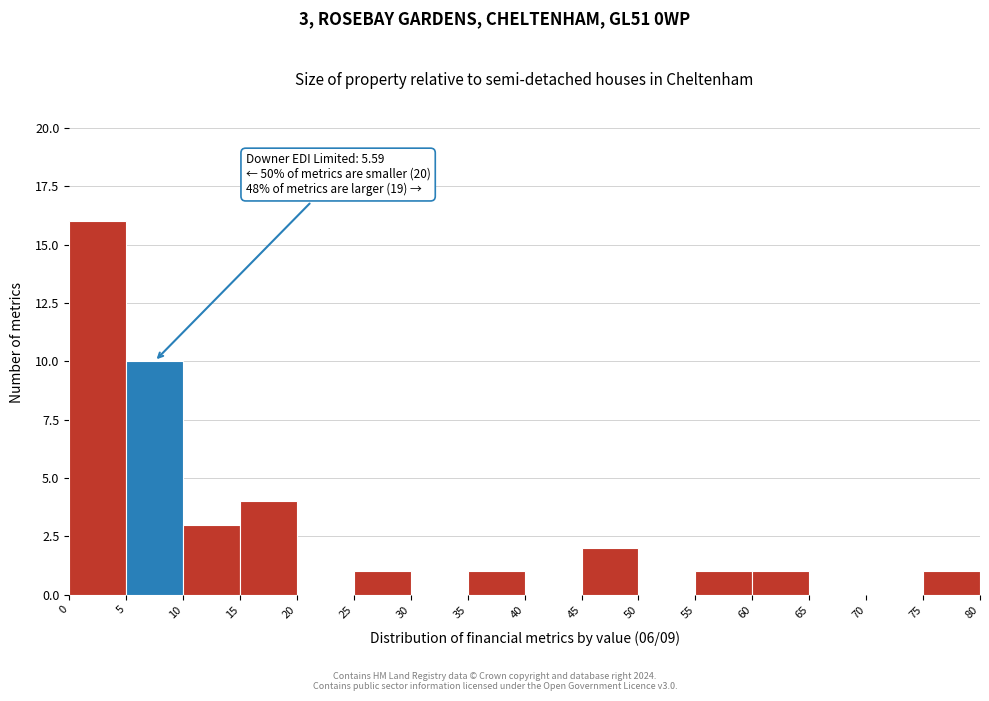

Over which range of the x-axis is the bar tallest?

0 to 5